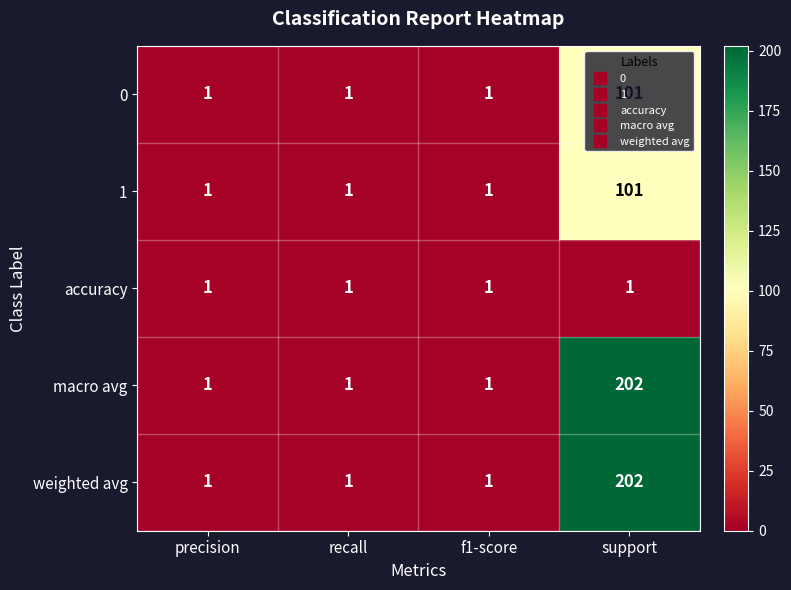

The macro avg series shows 202 at support. True or false?

True